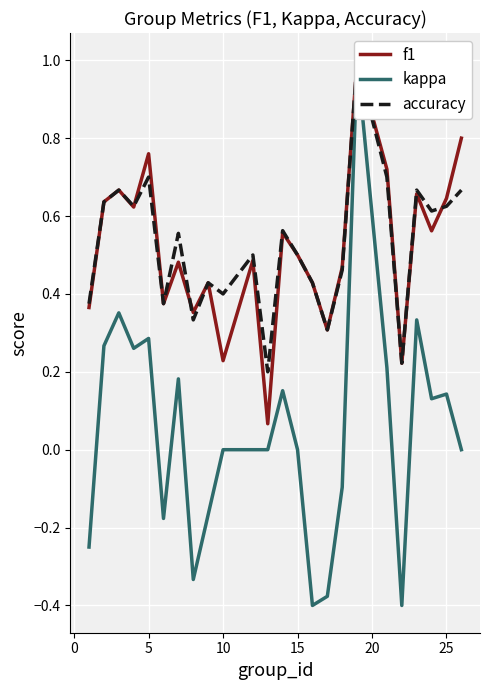

How many data points in kappa are less than 0?

8